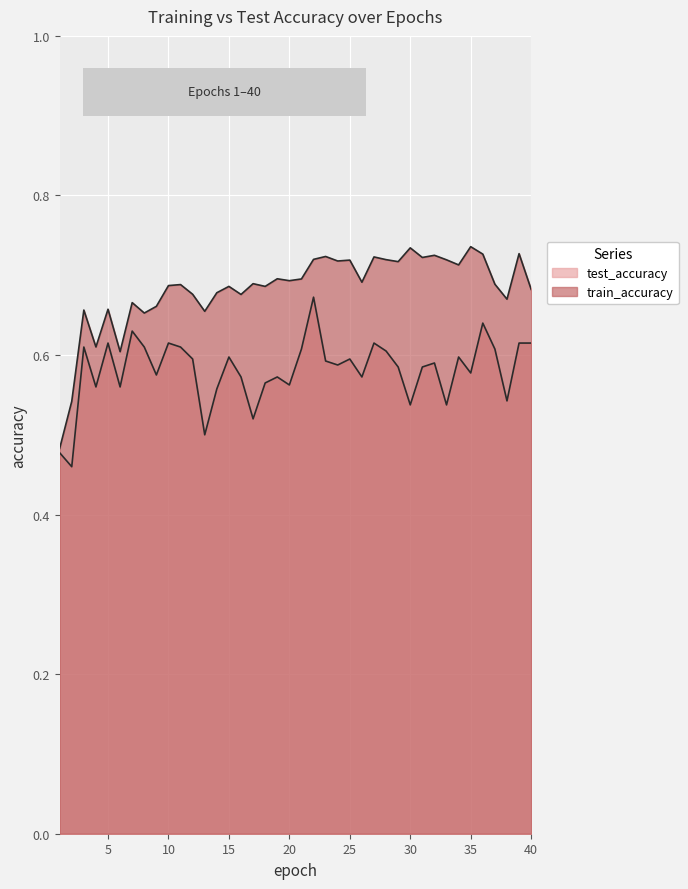

The value of train_accuracy at 37 is 0.7. True or false?

True